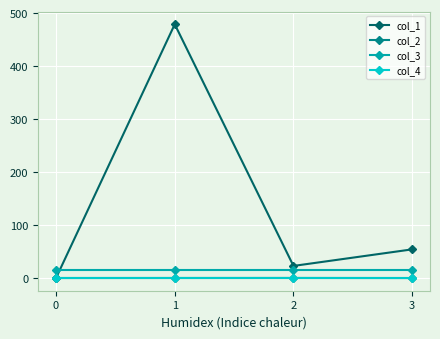

Which series has the largest range (max minus min)?

col_1